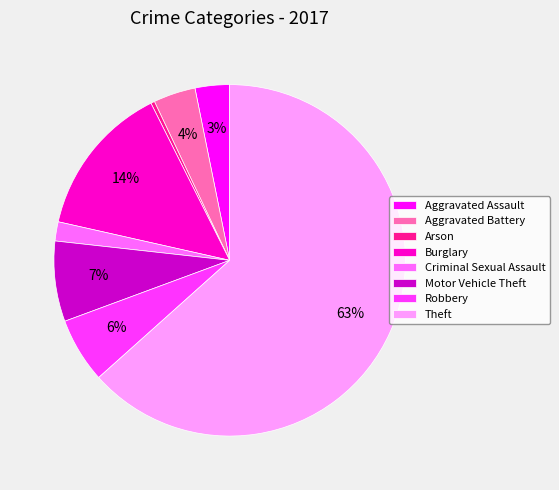

To the nearest percent, what portion does Aggravated Battery represent?

4%